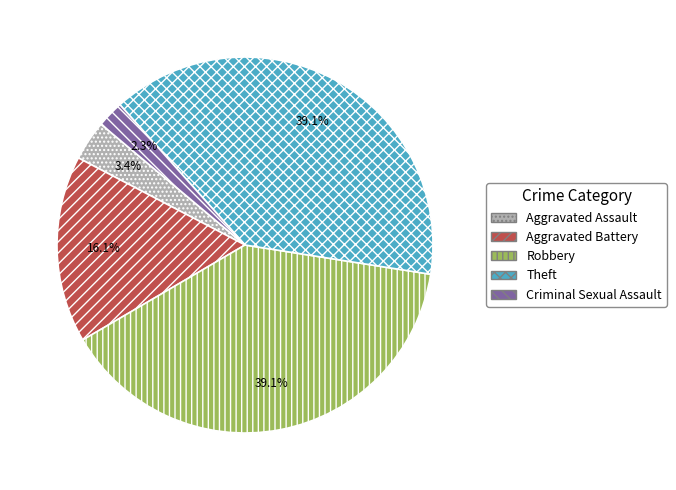

Does Aggravated Battery account for over 50% of the chart?

No